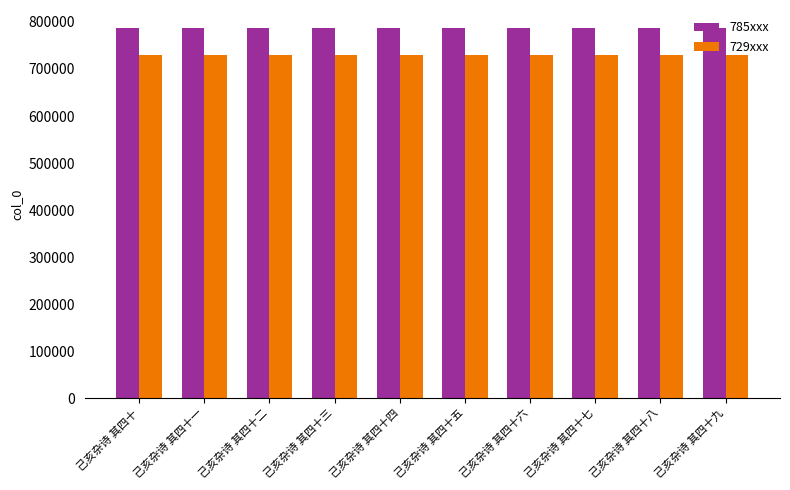

What position from the left is 己亥杂诗 其四十四?

5